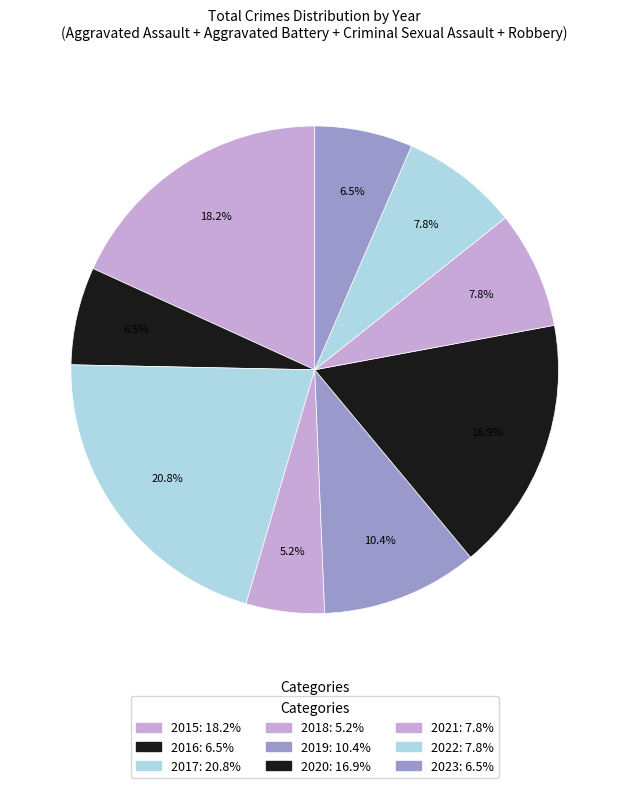

To the nearest percent, what portion does 2019 represent?

10%